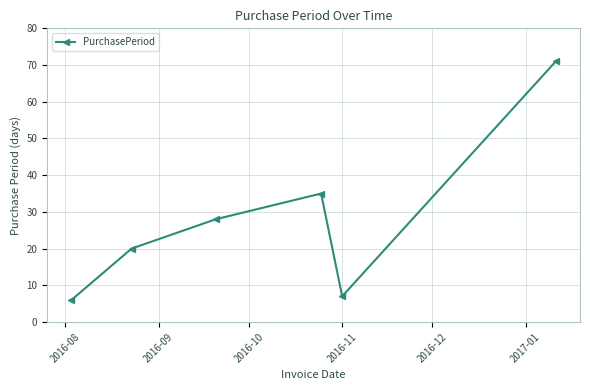

What is the maximum value shown in the chart?

71